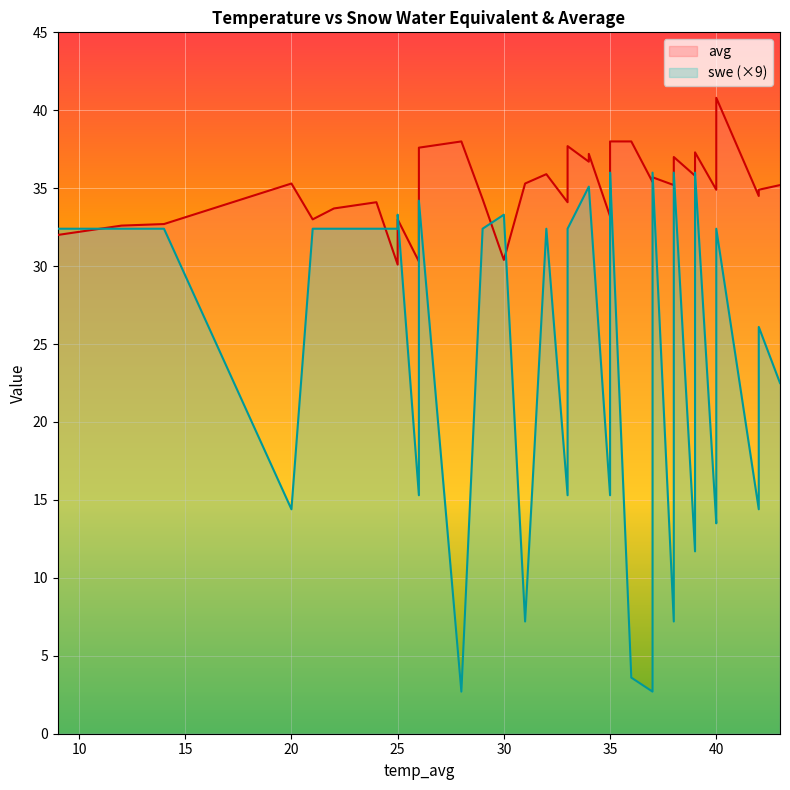

What is the maximum value for swe?

4.0